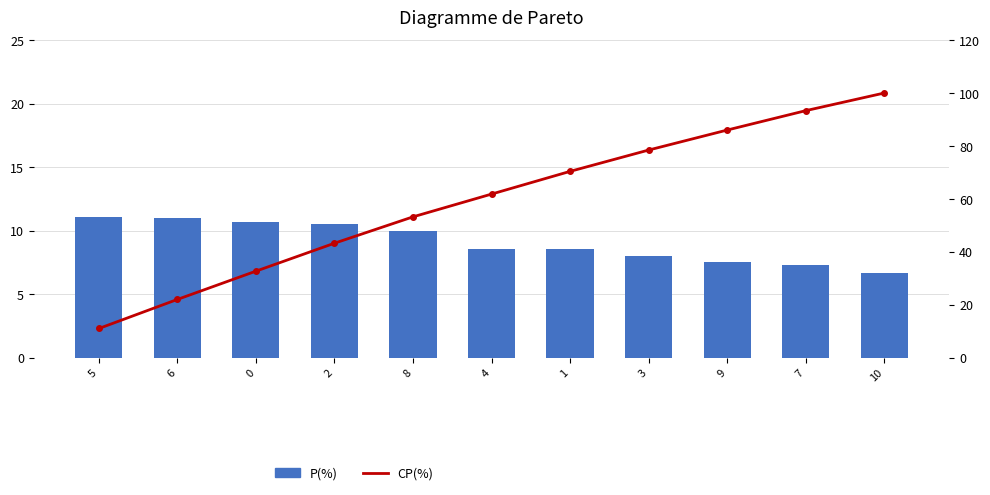

Which category has the lowest value across all series?

10